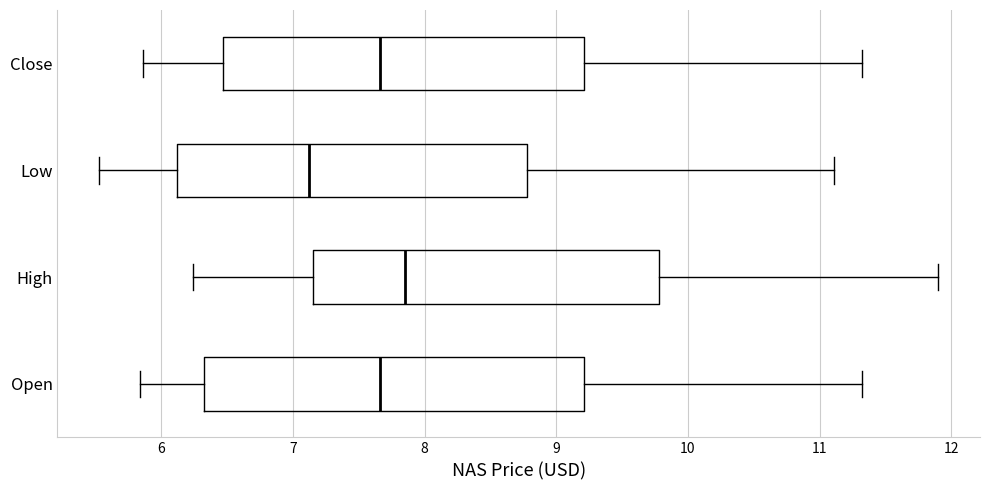

Reading bottom to top, read every box against the x-axis: the position of its median line, the range the box covers, and the ends of its whiskers. The values are not printed on the chart, so give them approximately, as read against the axis.

Open: median 7.7, box 6.3 to 9.2, whiskers 5.8 to 11.3
High: median 7.9, box 7.2 to 9.8, whiskers 6.2 to 11.9
Low: median 7.1, box 6.1 to 8.8, whiskers 5.5 to 11.1
Close: median 7.7, box 6.5 to 9.2, whiskers 5.9 to 11.3